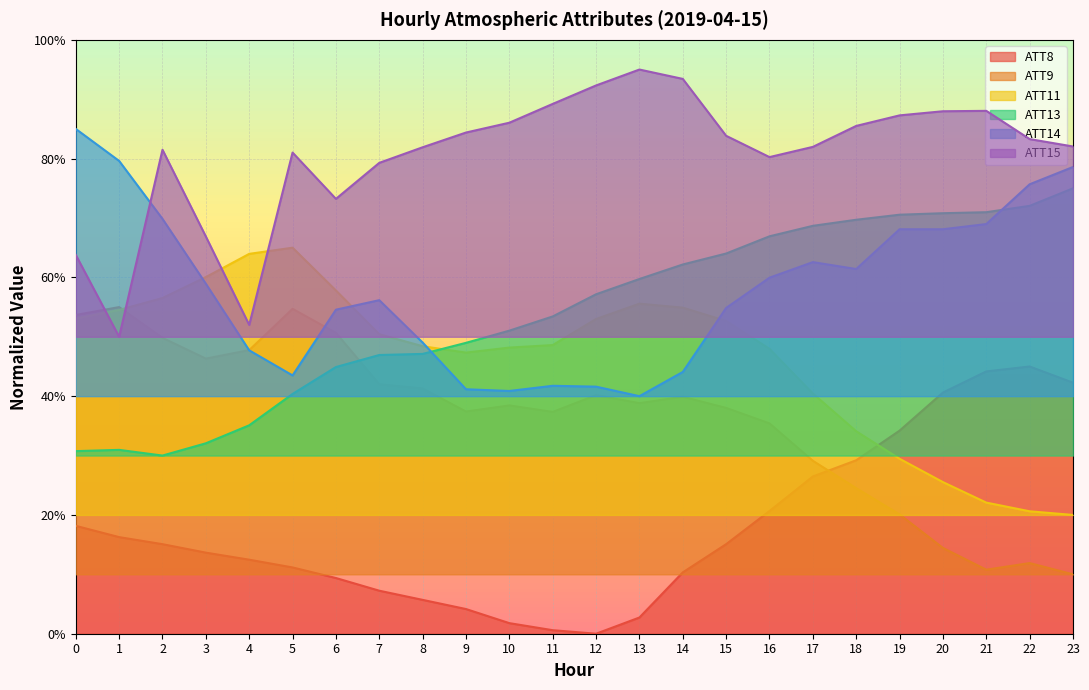

What is the difference between the highest and lowest values at 22?

0.7